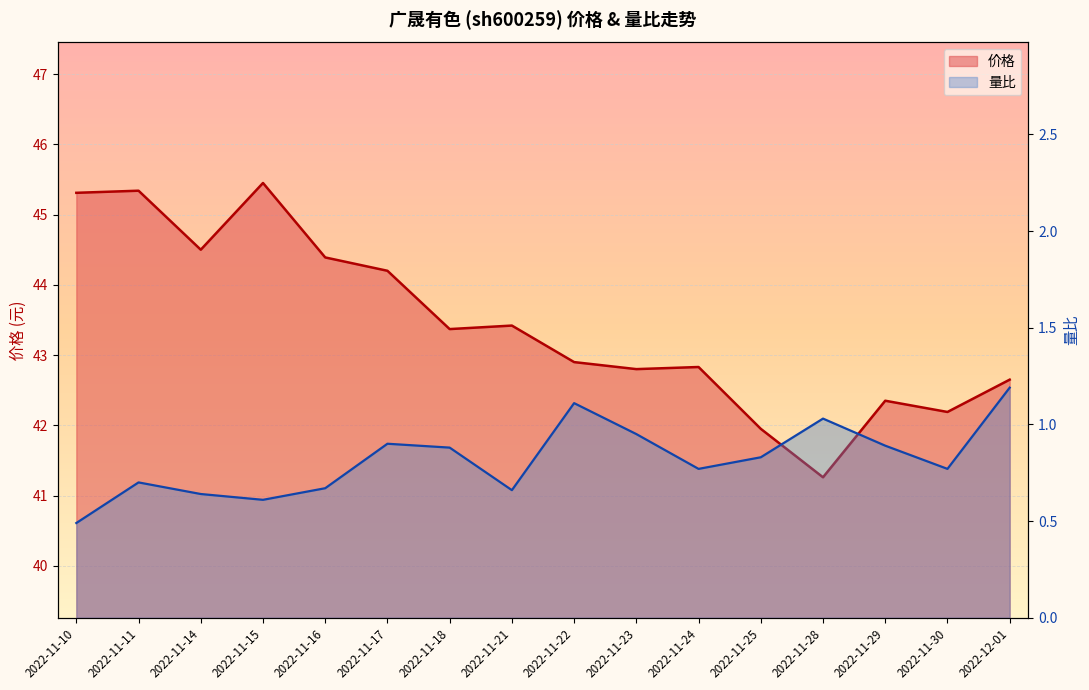

At which category is the sum across all series the highest?

2022-11-15